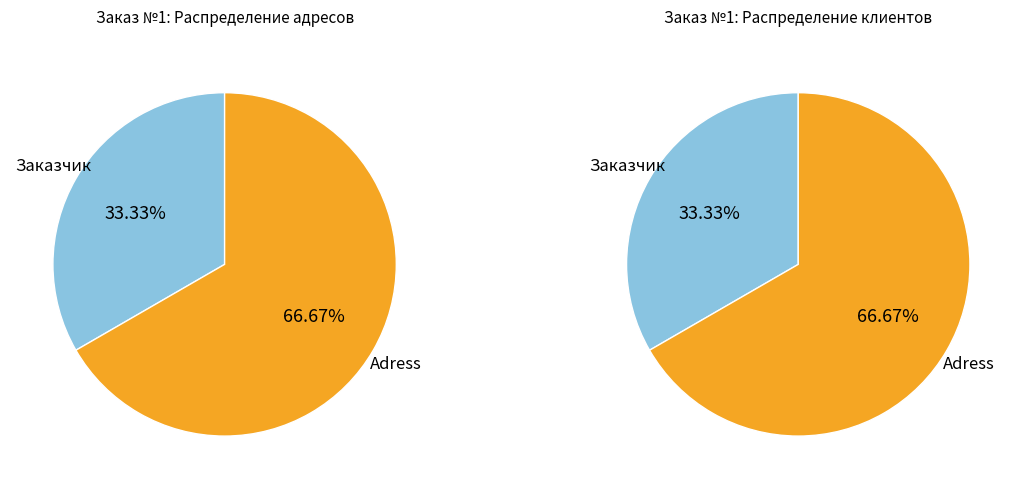

To the nearest percent, what is the difference between the largest and smallest slice percentages?

33%